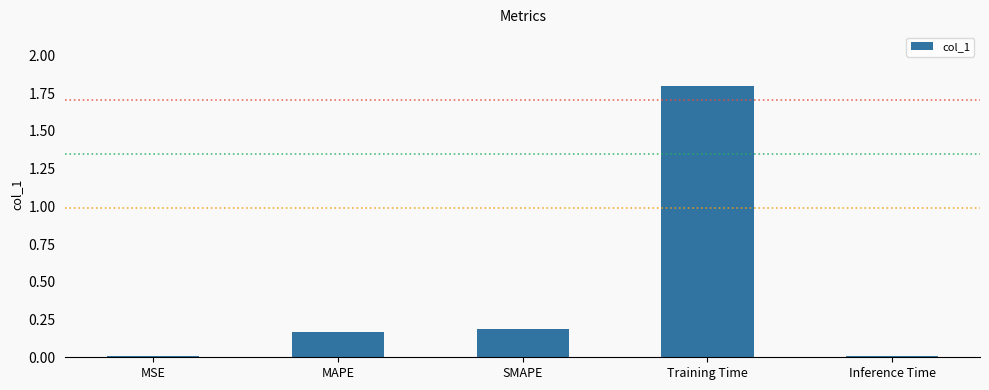

What is the approximate value at Training Time?

1.8